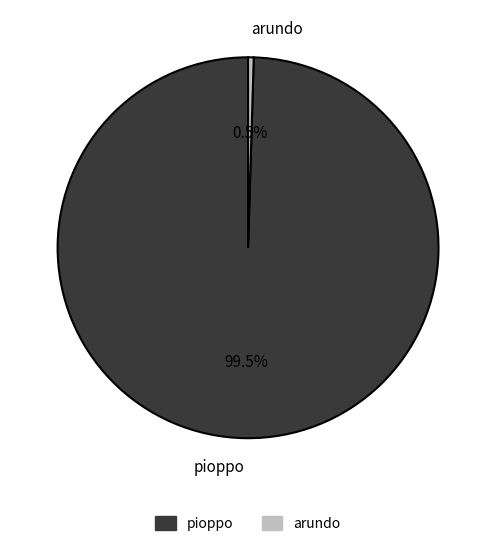

To the nearest percent, what is the difference between the largest and smallest slice percentages?

99%